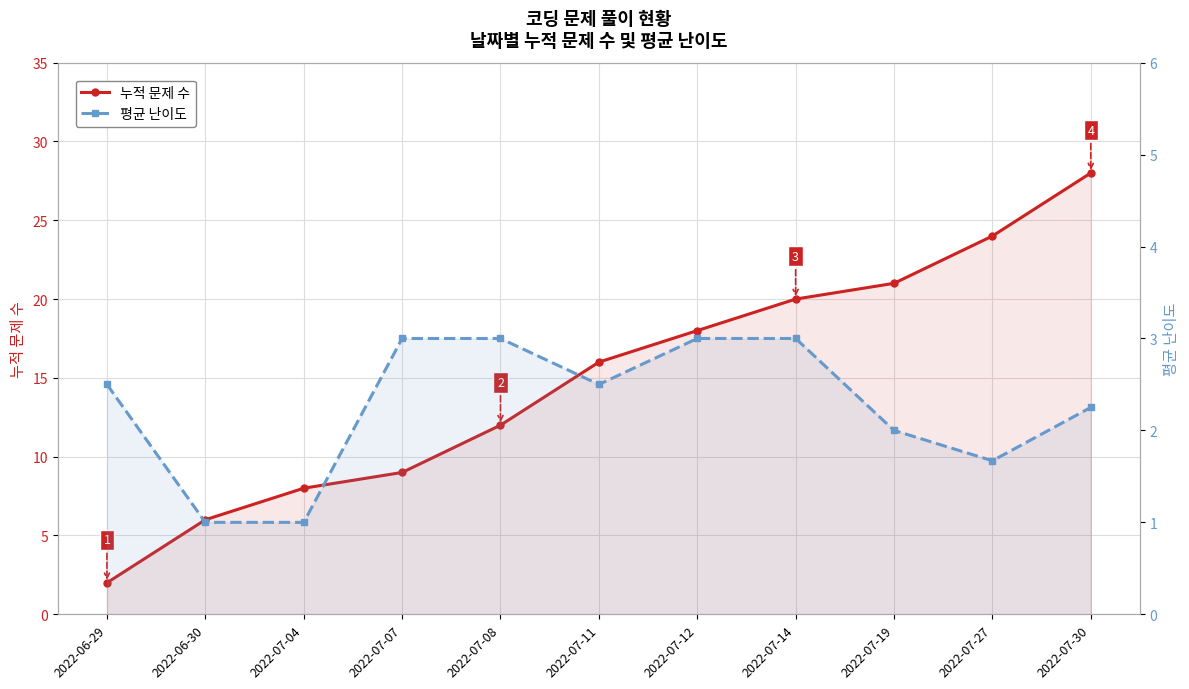

List the series in order of their peak value, lowest first.

평균 난이도, 누적 문제 수